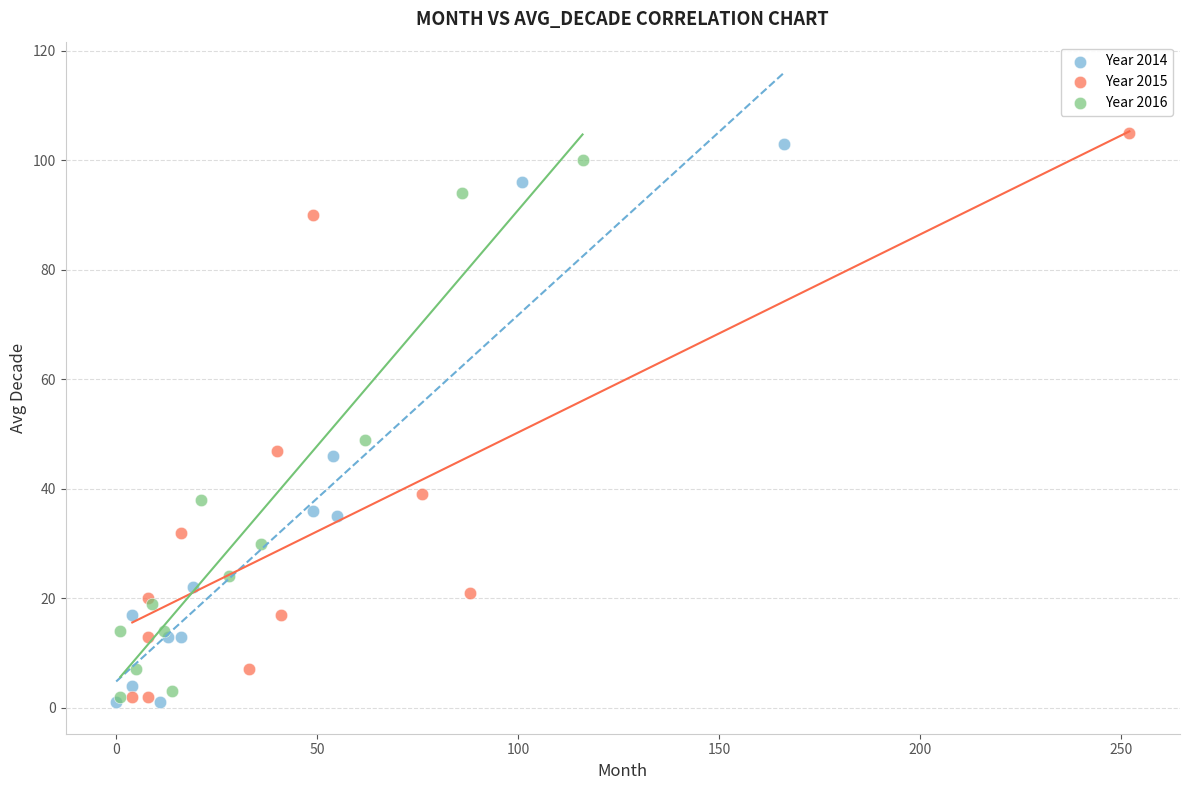

What are all the series names shown in the legend?

Year 2014, Year 2015, Year 2016